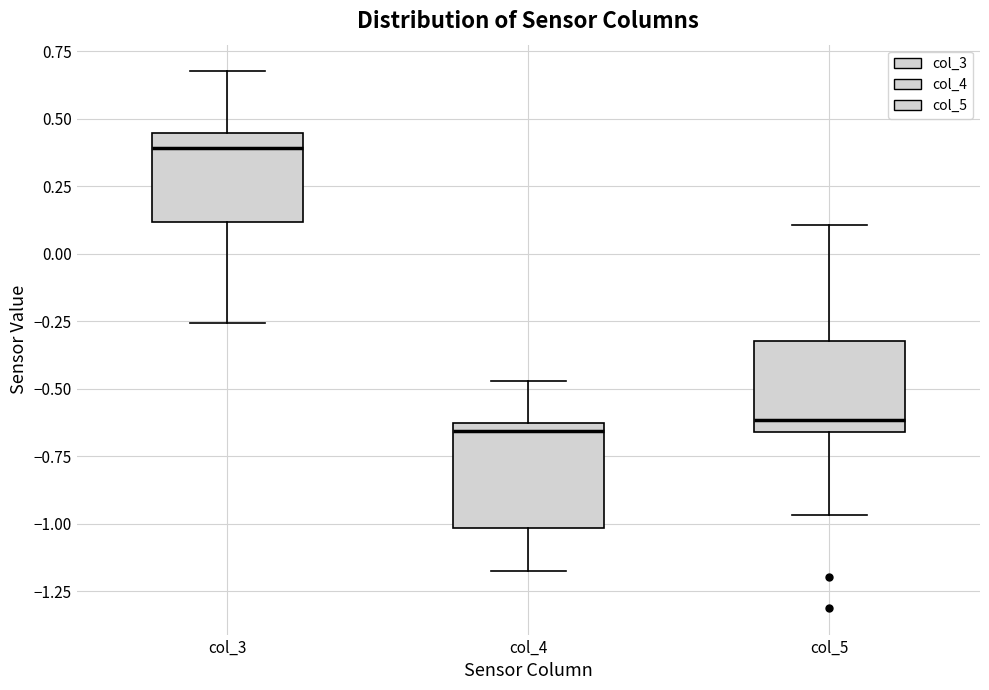

Reading left to right, transcribe this box plot: for each box, give where its median line is, the range the box spans, and where its two whiskers end, as read against the y-axis. The values are not printed on the chart, so give them approximately, as read against the axis.

col_3: median 0.40, box 0.10 to 0.45, whiskers -0.25 to 0.65
col_4: median -0.65 (just below the box's upper edge), box -1.00 to -0.65, whiskers -1.15 to -0.45
col_5: median -0.60, box -0.65 to -0.30, whiskers -0.95 to 0.10